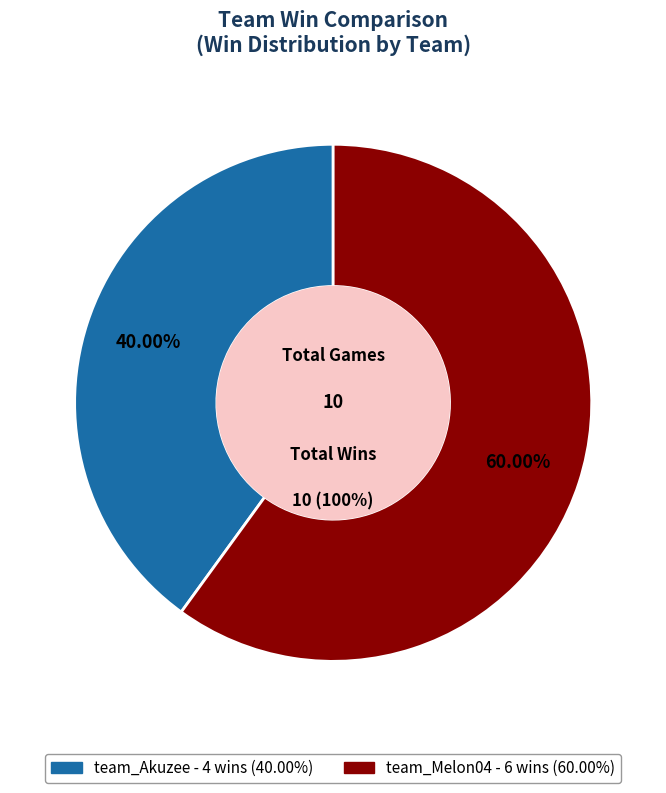

To the nearest percent, what percentage of the pie is team_Melon04?

60%